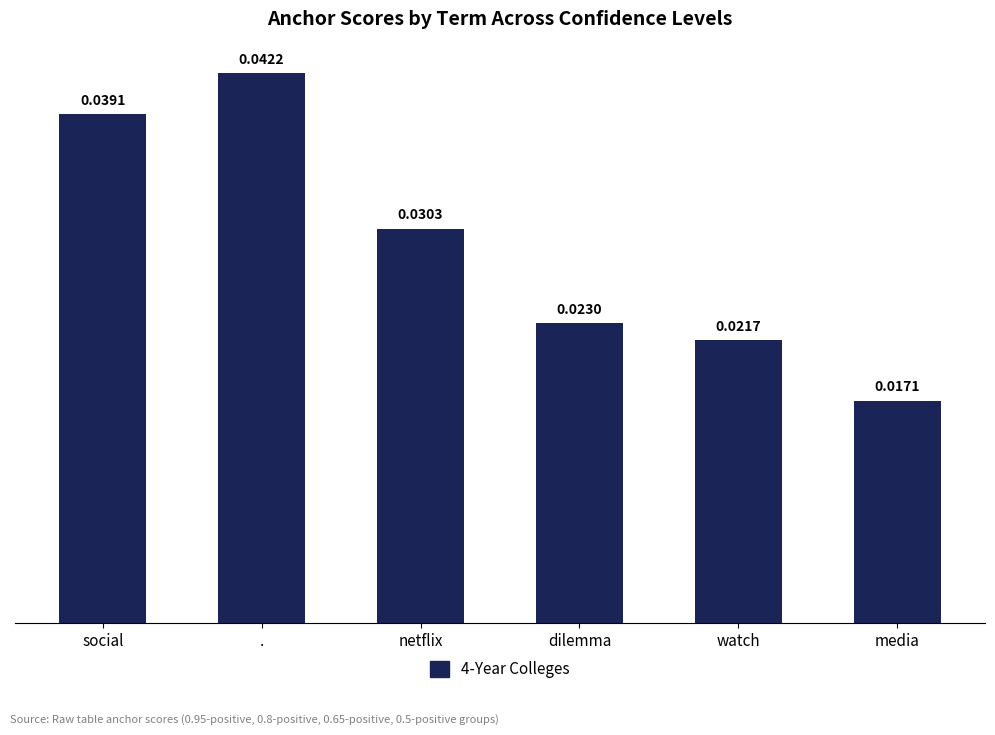

Between watch and social, which is larger?

social